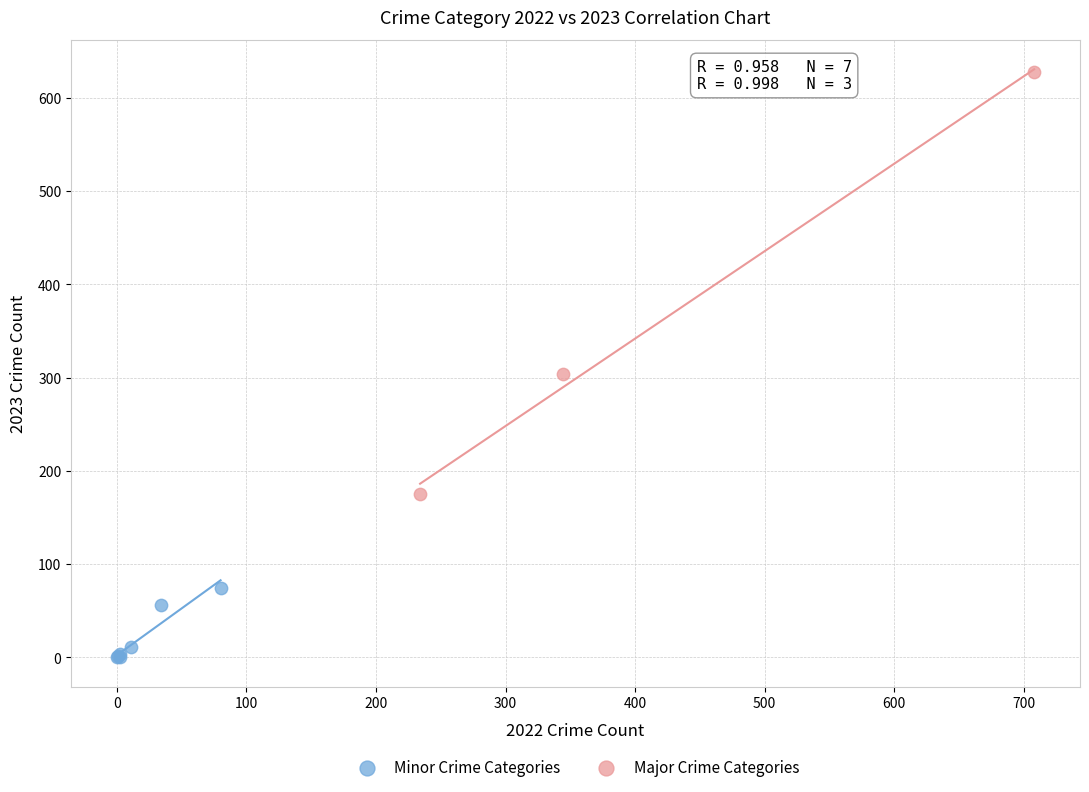

Which series reaches the minimum Y coordinate?

Minor Crime Categories